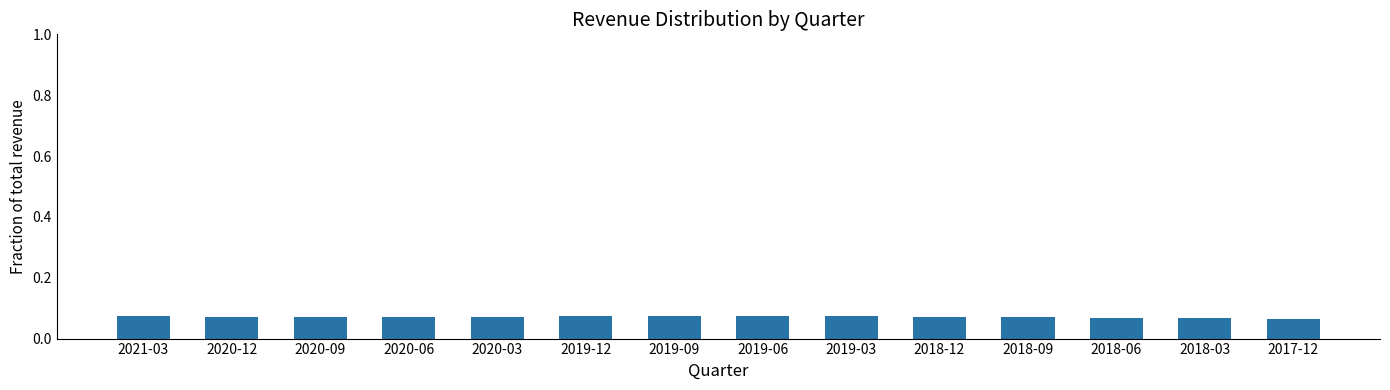

Count the values in the range 0 to 1.

14